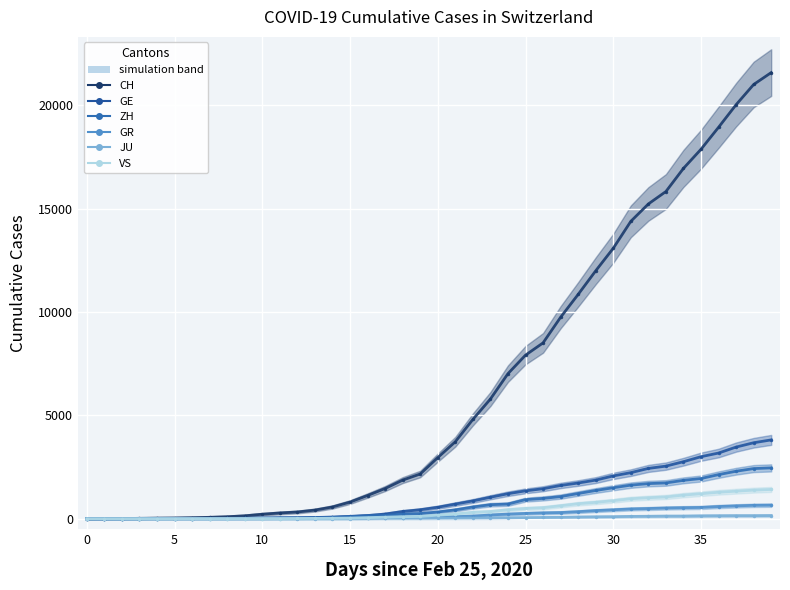

Count the number of data series in this chart.

6